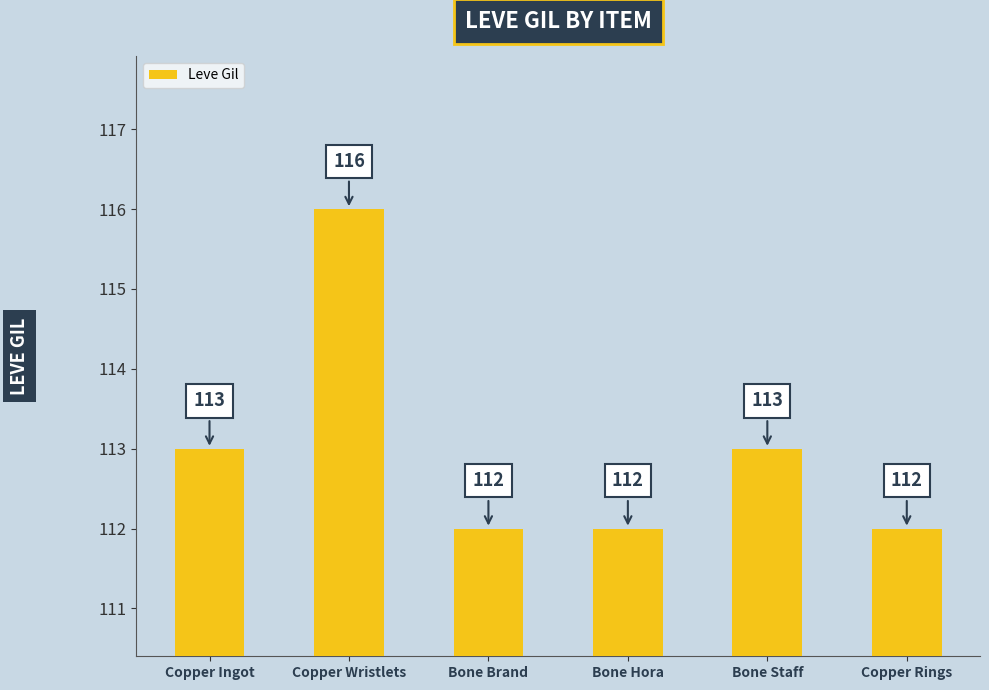

The value at Bone Hora is 112. True or false?

True